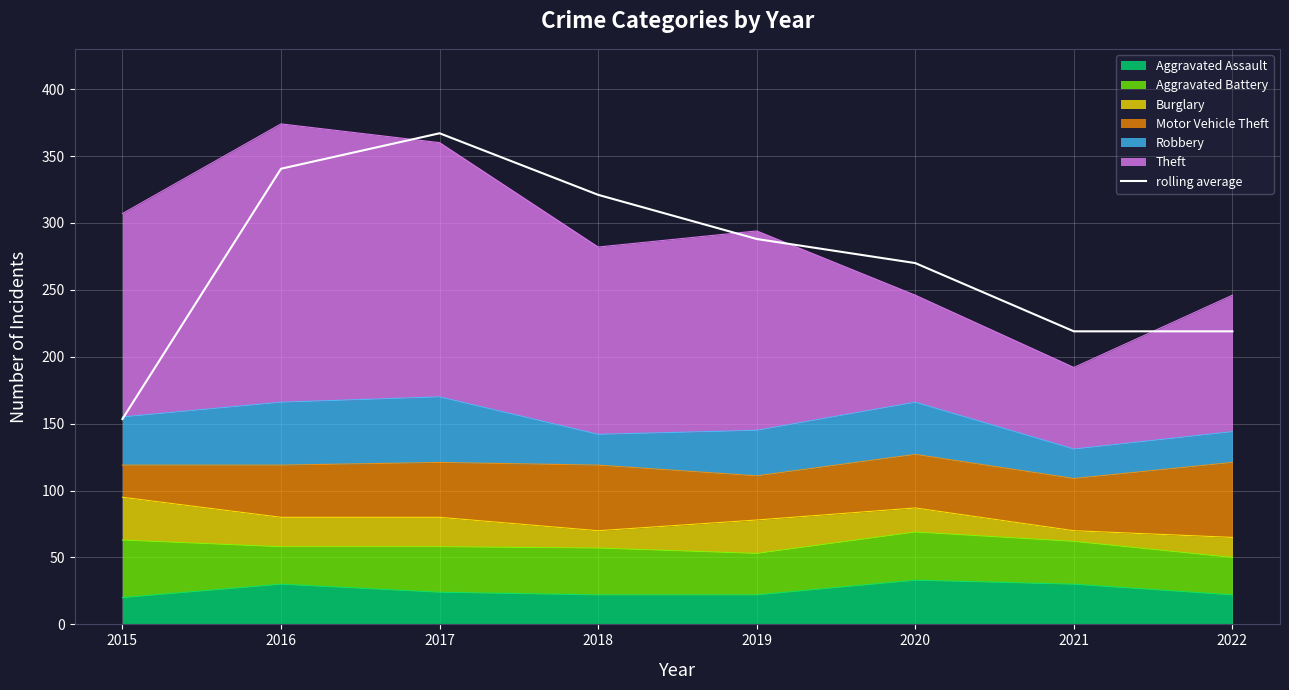

What is the ratio of the value at 2022 to the value at 2018?

0.7